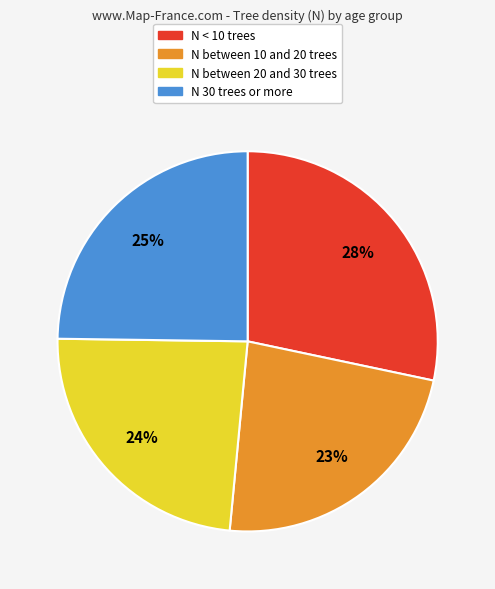

To the nearest percent, what is the difference between the largest and smallest slice percentages?

5%